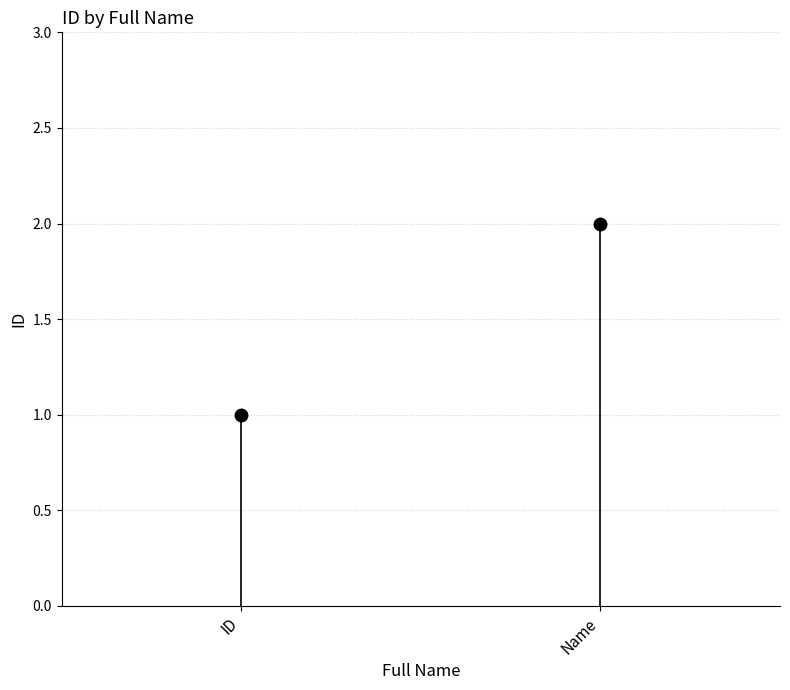

Is it true that the value at Name is 2?

True